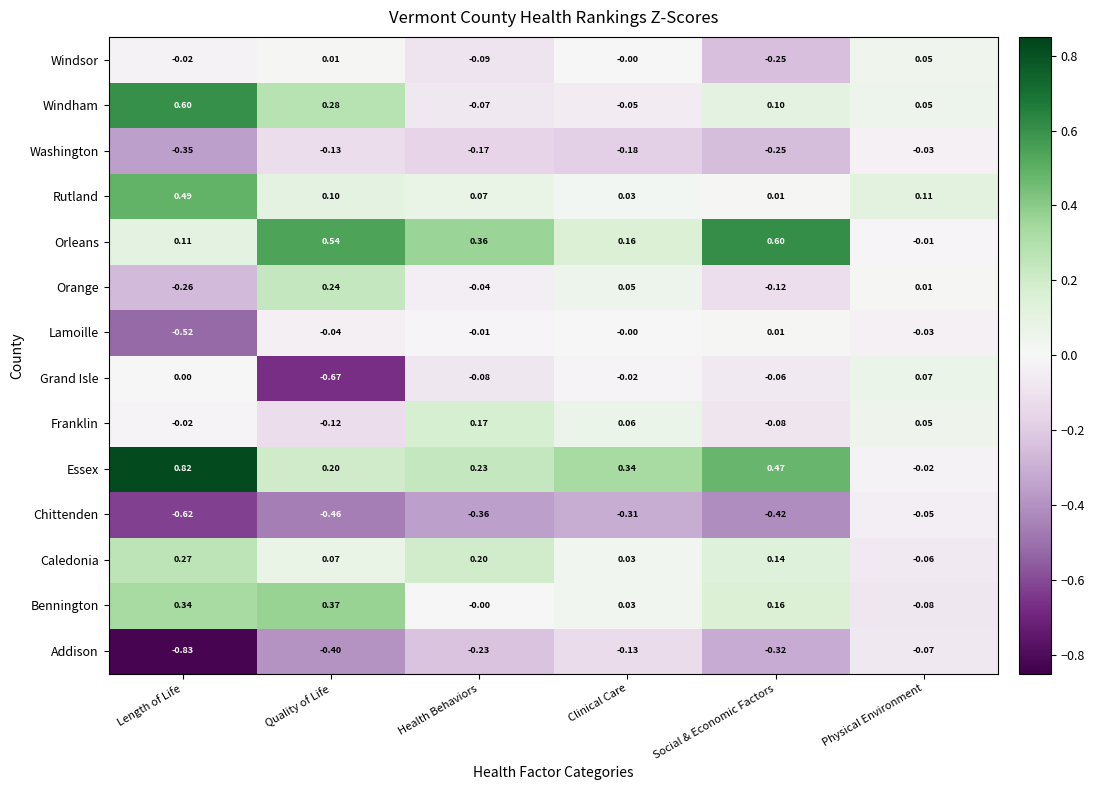

At how many categories does at least one series exceed 0?

6